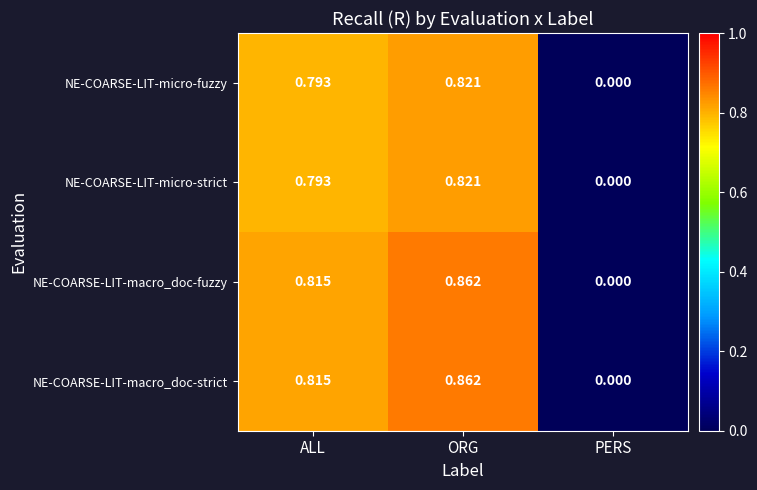

Is the value of NE-COARSE-LIT-macro_doc-fuzzy at ALL greater than the value of NE-COARSE-LIT-micro-fuzzy at ORG?

No